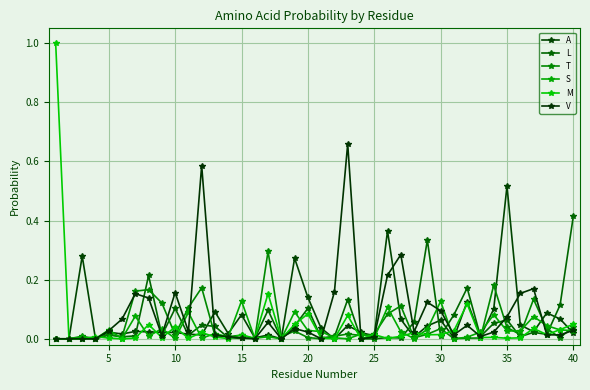

Does the chart have visible grid lines?

Yes